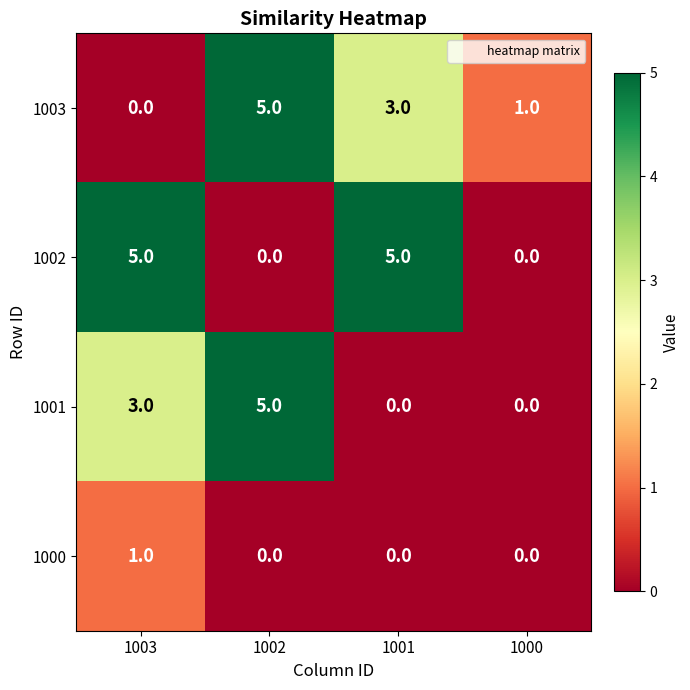

At which category is the sum across all series the highest?

1002